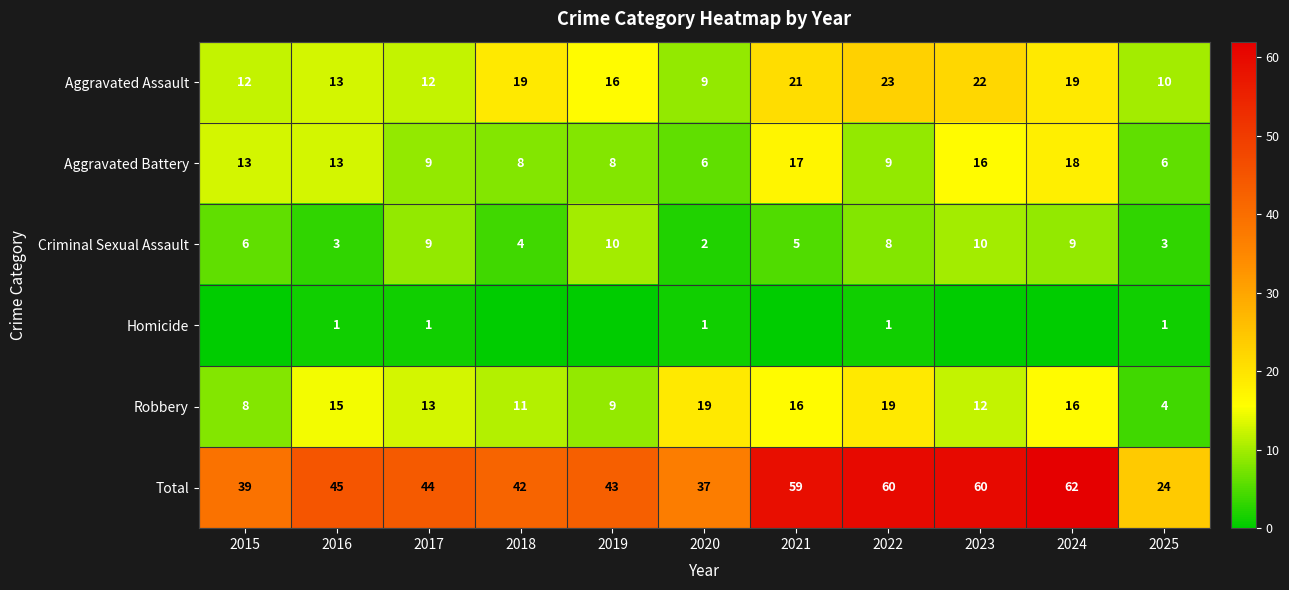

How many series are shown in this chart?

6